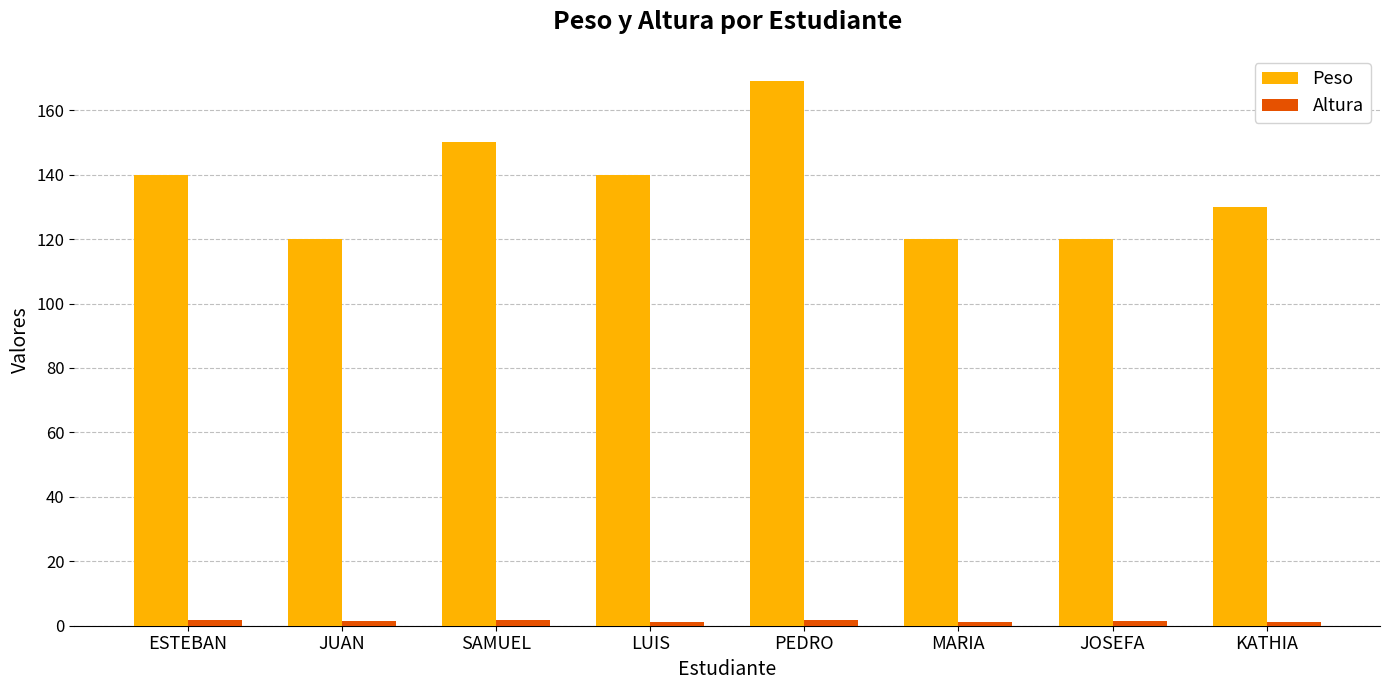

List the series in order of their peak value, highest first.

Peso, Altura